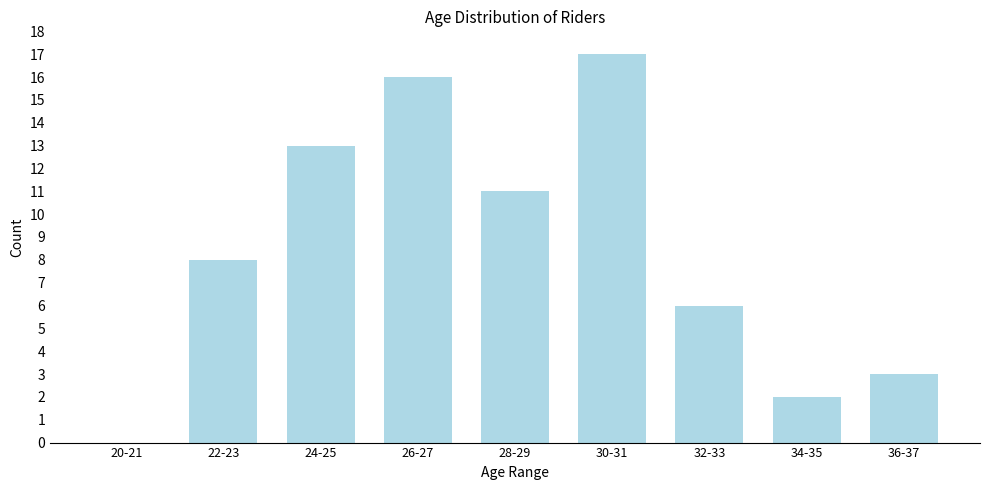

Reading left to right, extract all data points from this chart.

20-21=0	22-23=8	24-25=13	26-27=16	28-29=11	30-31=17	32-33=6	34-35=2	36-37=3